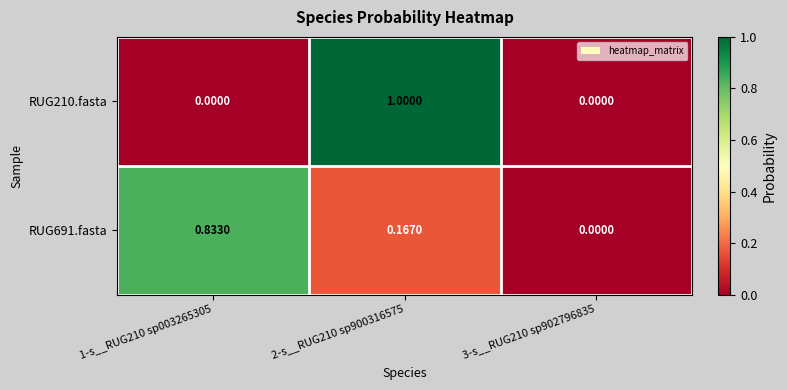

Count the number of categories in the chart.

3